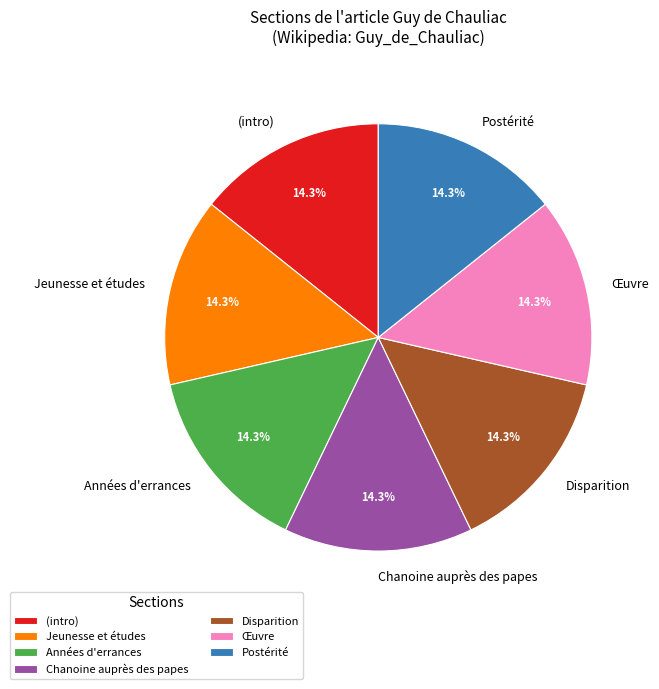

Is the sum of Œuvre and Années d'errances greater than half?

No